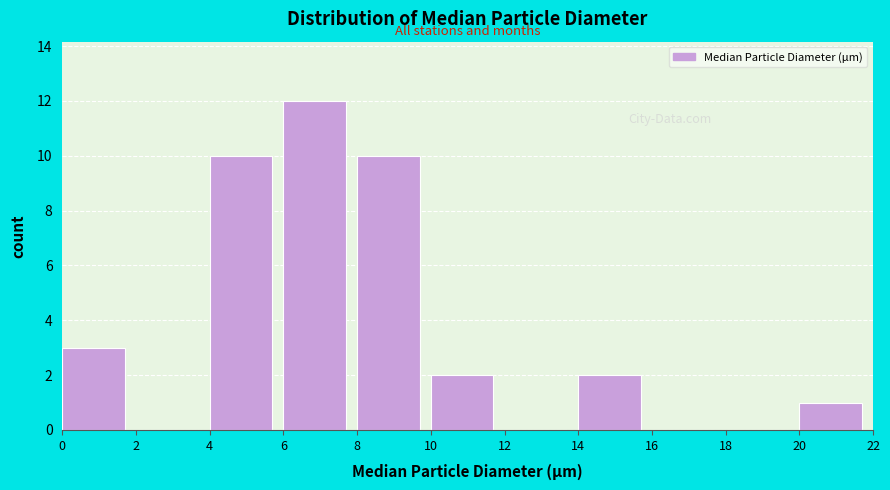

Reading left to right, transcribe this chart: for each bar, give the range it covers on the x-axis and its height. The values are not printed on the chart, so give them approximately, as read against the axis.

0 to 2: 3
2 to 4: 0
4 to 6: 10
6 to 8: 12
8 to 10: 10
10 to 12: 2
12 to 14: 0
14 to 16: 2
16 to 18: 0
18 to 20: 0
20 to 22: 1